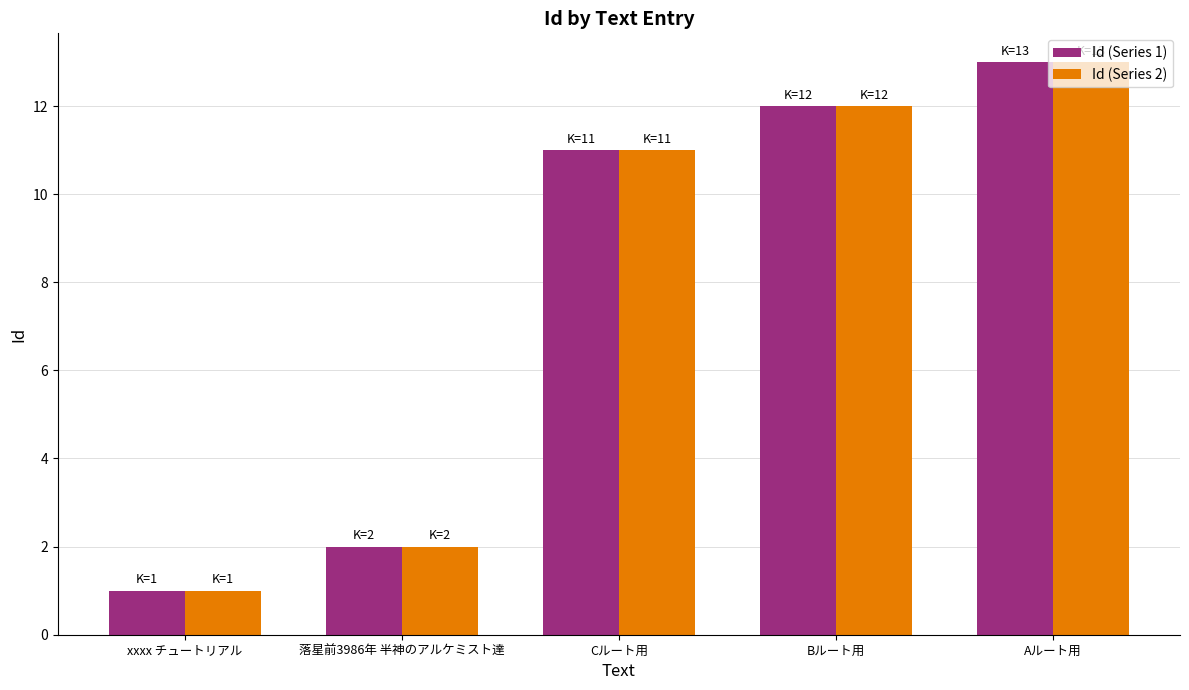

At which category is the sum across all series the highest?

Aルート用